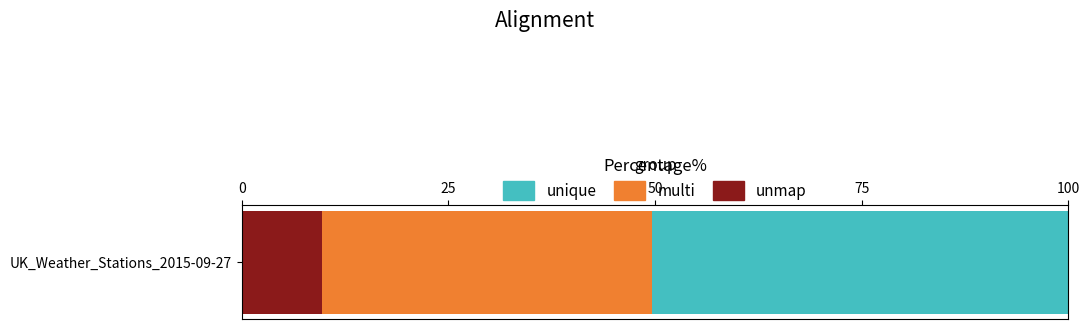

Read the unmap value at UK_Weather_Stations_2015-09-27.

9.8